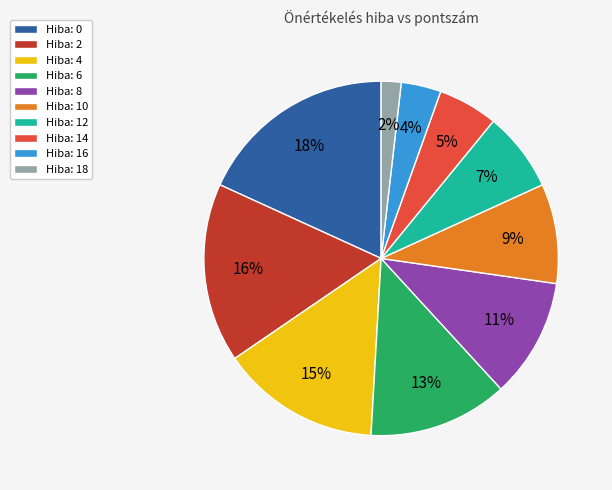

To the nearest percent, what is the difference between the largest and smallest slice percentages?

16%